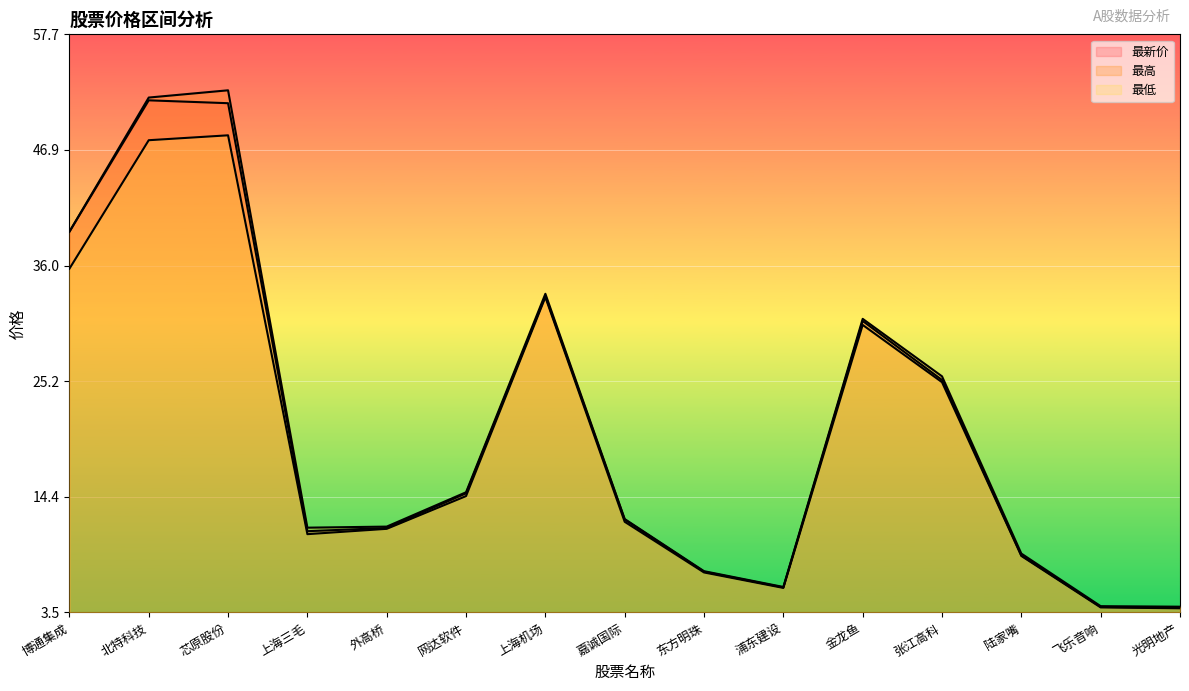

At which category is the sum across all series the highest?

芯原股份